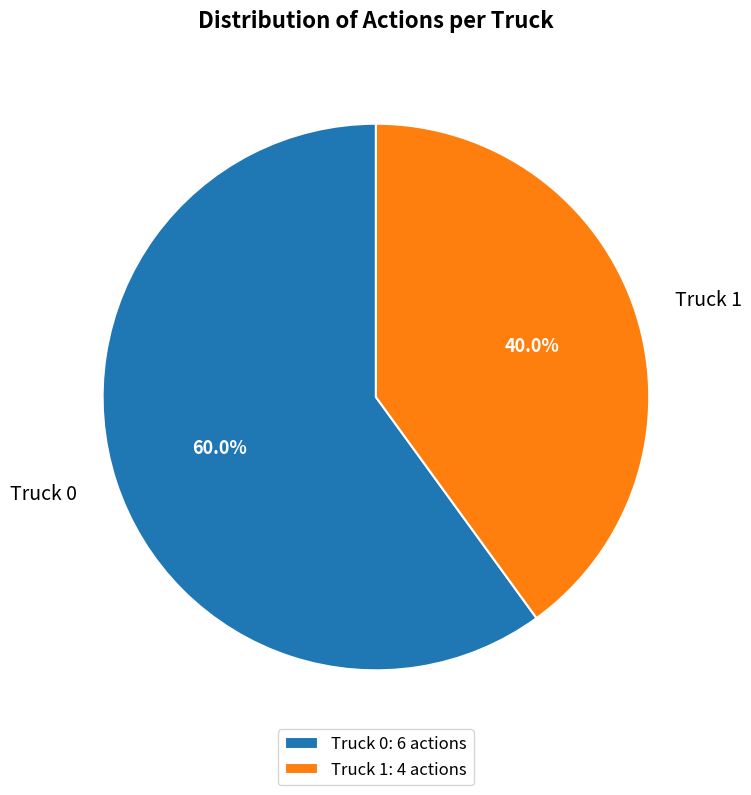

Count the number of slices in the pie.

2